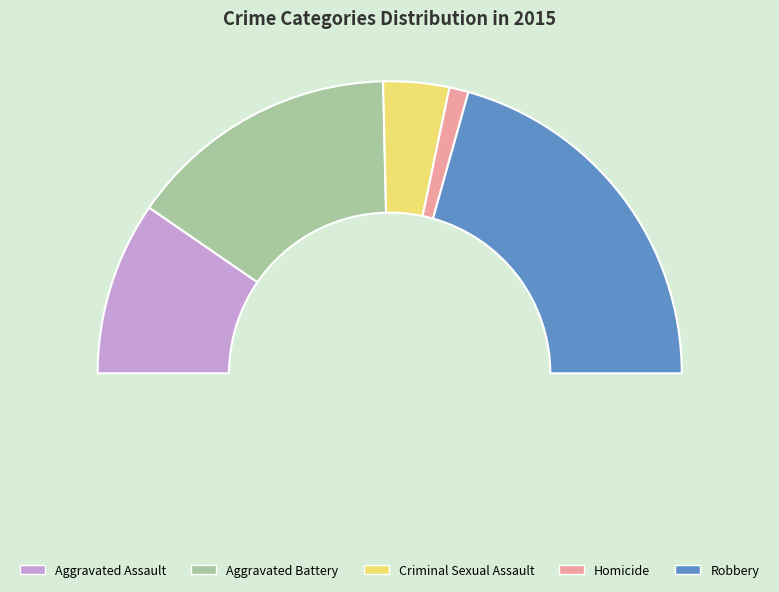

Which slice is the largest?

Robbery